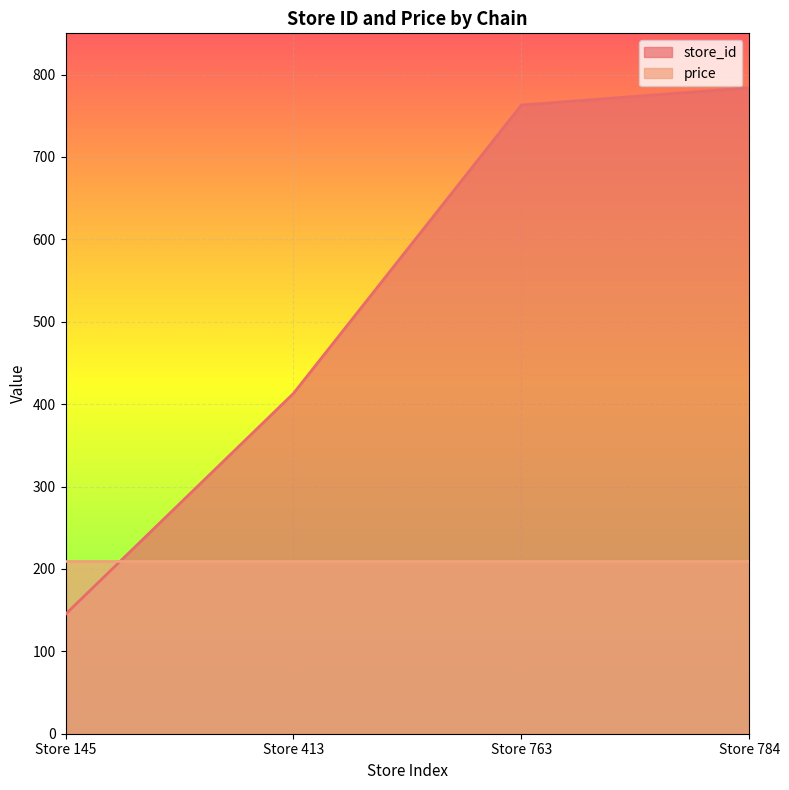

List the labels in order of value, largest first.

Store 784, Store 763, Store 413, Store 145